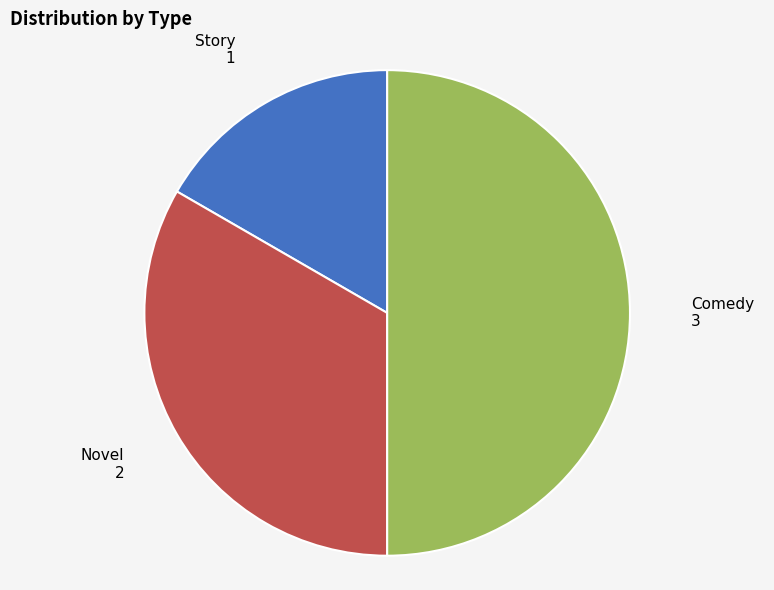

What is the largest slice in the pie chart?

Comedy